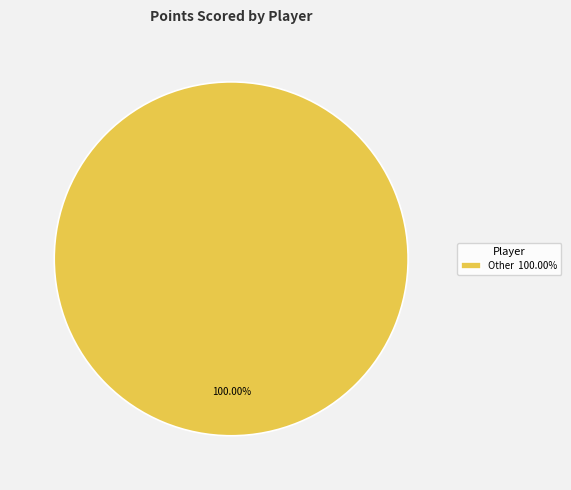

Rank the categories by value from highest to lowest.

Other 100.00%